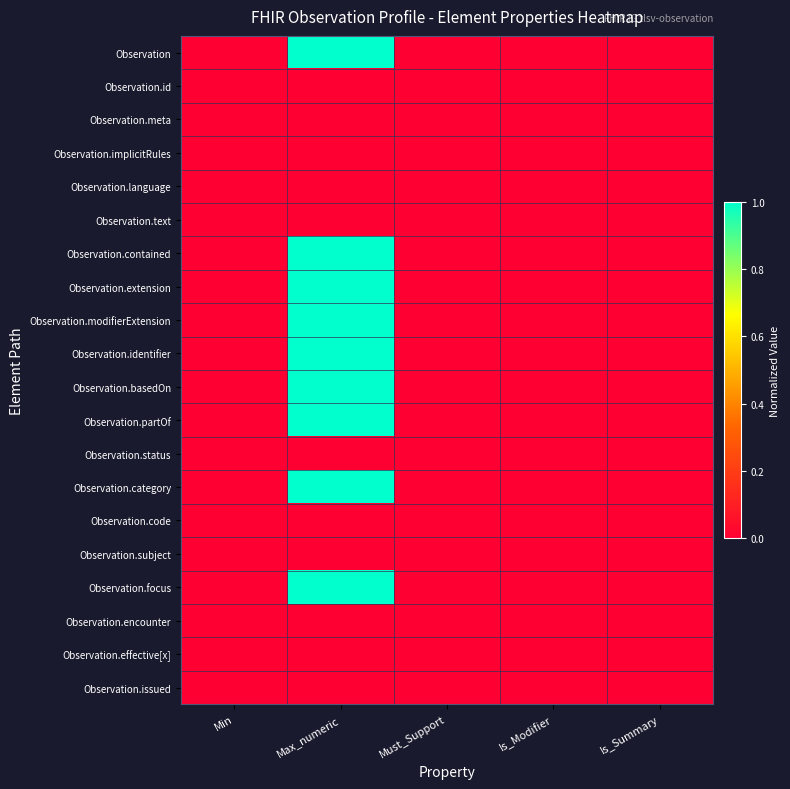

How many categories are shown in the chart?

5